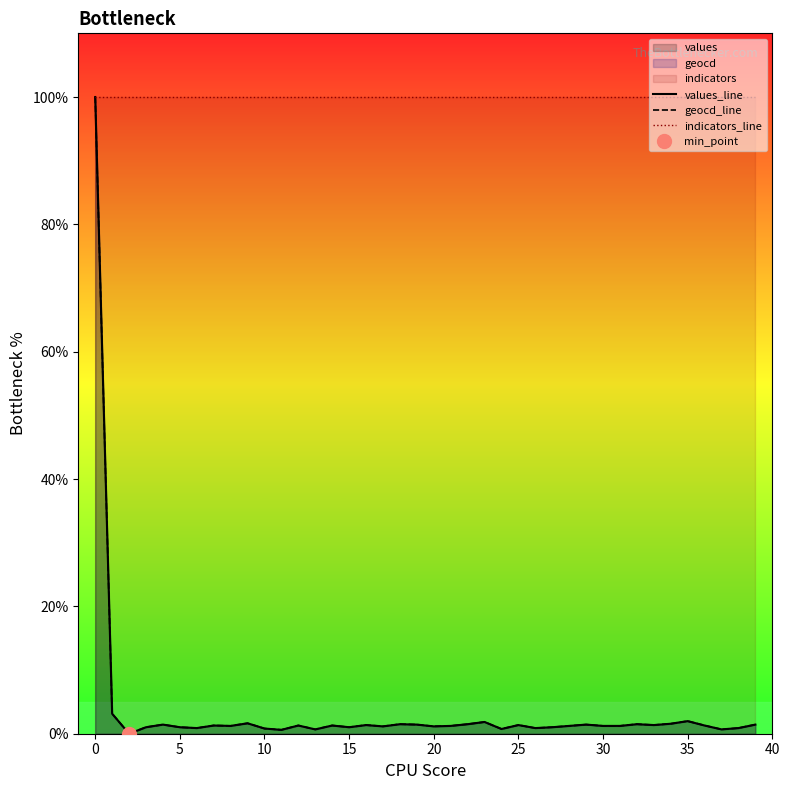

What is the maximum value for geocd_line?

100.0